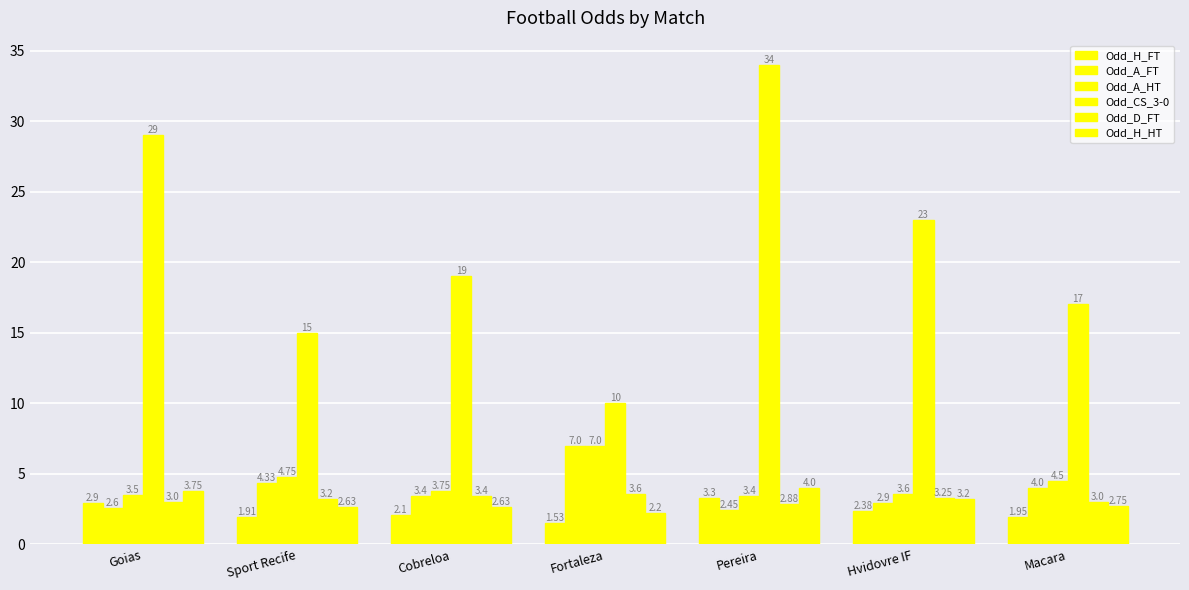

At which label is Odd_H_FT closest to 2?

Macara